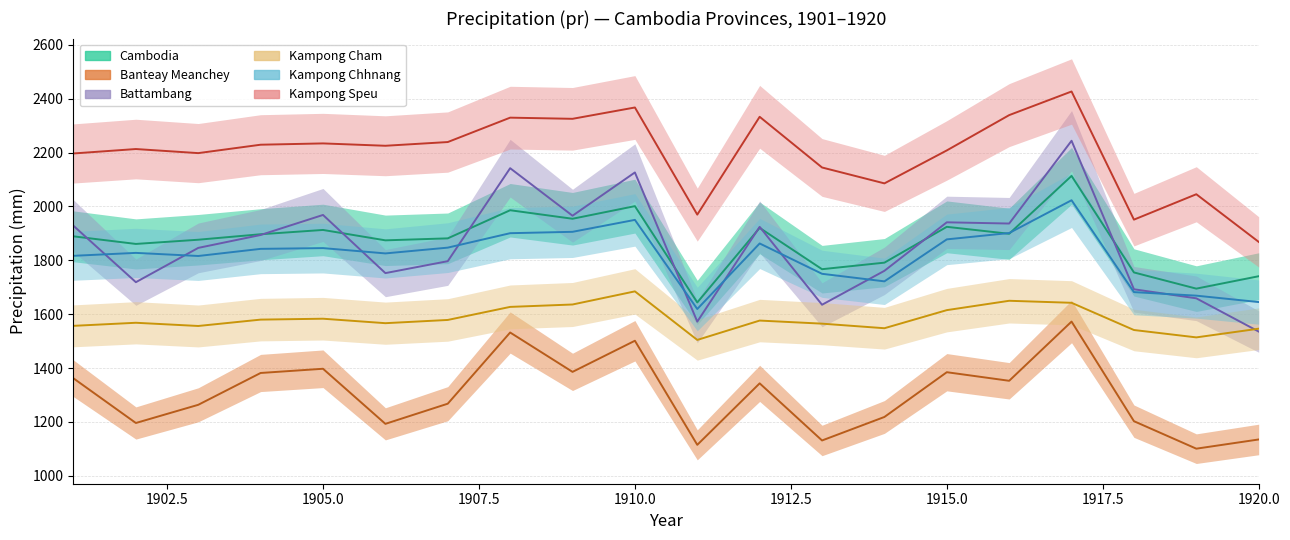

Reading left to right, what are all the values shown in this chart?

Cambodia: 1901=1889.1	1902=1860.9	1903=1876.5	1904=1896.9	1905=1912.8	1906=1874.2	1907=1881.6	1908=1986.1	1909=1954.4	1910=2001.3	1911=1643.5	1912=1920.5	1913=1767.0	1914=1791.4	1915=1924.4	1916=1898.6	1917=2113.6	1918=1755.0	1919=1694.8	1920=1740.9
Banteay Meanchey: 1901=1361.6	1902=1195.8	1903=1263.3	1904=1381.6	1905=1397.2	1906=1192.6	1907=1267.5	1908=1531.9	1909=1385.7	1910=1501.3	1911=1114.6	1912=1343.0	1913=1130.9	1914=1218.2	1915=1384.4	1916=1352.6	1917=1572.5	1918=1202.5	1919=1100.4	1920=1134.6
Battambang: 1901=1928.2	1902=1718.8	1903=1846.2	1904=1894.1	1905=1968.5	1906=1752.5	1907=1796.9	1908=2142.2	1909=1965.7	1910=2126.4	1911=1572.2	1912=1924.3	1913=1635.0	1914=1761.1	1915=1941.2	1916=1936.7	1917=2244.1	1918=1692.5	1919=1658.9	1920=1535.4
Kampong Cham: 1901=1556.7	1902=1568.1	1903=1556.1	1904=1579.8	1905=1583.1	1906=1566.5	1907=1578.5	1908=1627.0	1909=1635.9	1910=1684.7	1911=1504.3	1912=1576.2	1913=1564.8	1914=1547.8	1915=1615.0	1916=1649.8	1917=1642.3	1918=1541.2	1919=1513.8	1920=1546.1
Kampong Chhnang: 1901=1816.8	1902=1827.6	1903=1816.1	1904=1842.6	1905=1845.4	1906=1825.7	1907=1847.1	1908=1900.8	1909=1905.9	1910=1950.2	1911=1619.2	1912=1862.7	1913=1750.0	1914=1721.9	1915=1877.8	1916=1901.4	1917=2023.2	1918=1681.9	1919=1668.8	1920=1645.0
Kampong Speu: 1901=2196.9	1902=2213.4	1903=2198.2	1904=2229.4	1905=2234.3	1906=2225.5	1907=2239.3	1908=2329.9	1909=2325.6	1910=2367.7	1911=1969.8	1912=2333.1	1913=2144.9	1914=2085.8	1915=2208.2	1916=2339.3	1917=2427.1	1918=1951.1	1919=2045.5	1920=1868.5